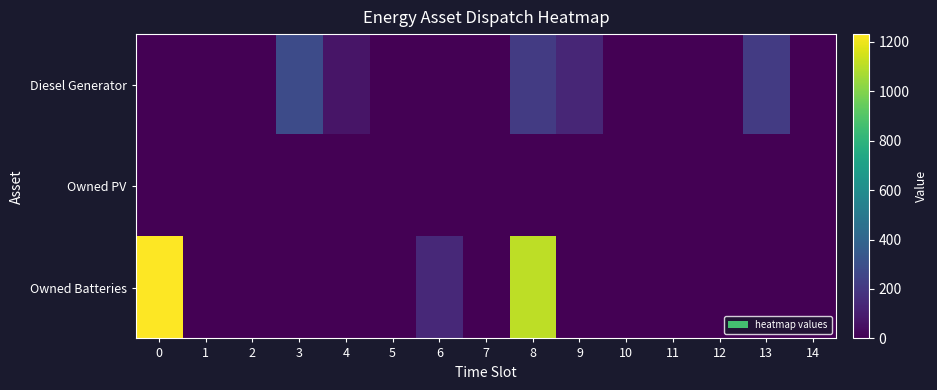

What is the spread (max minus min) of values at 8?

1110.0